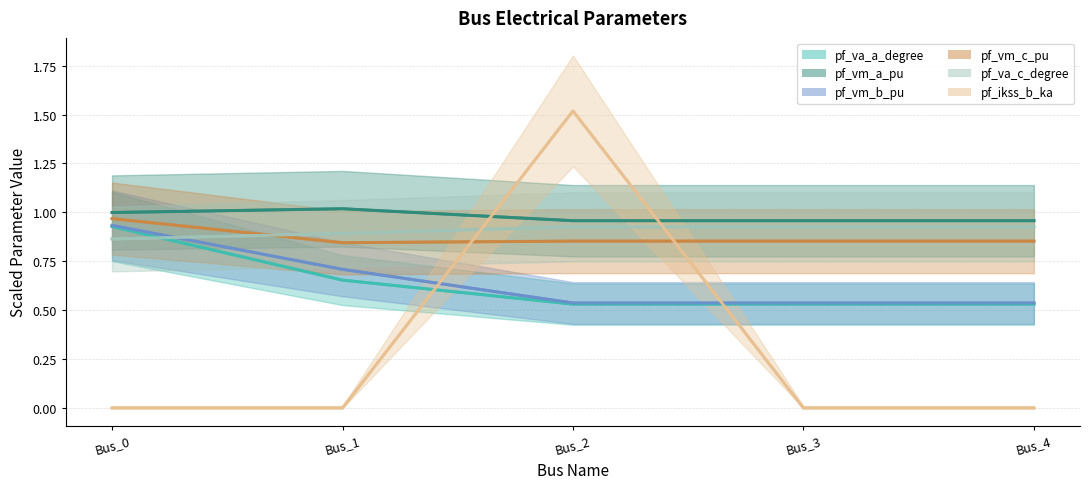

Rank the series by their maximum value, from lowest to highest.

pf_va_c_degree, pf_va_a_degree, pf_vm_b_pu, pf_vm_c_pu, pf_vm_a_pu, pf_ikss_b_ka